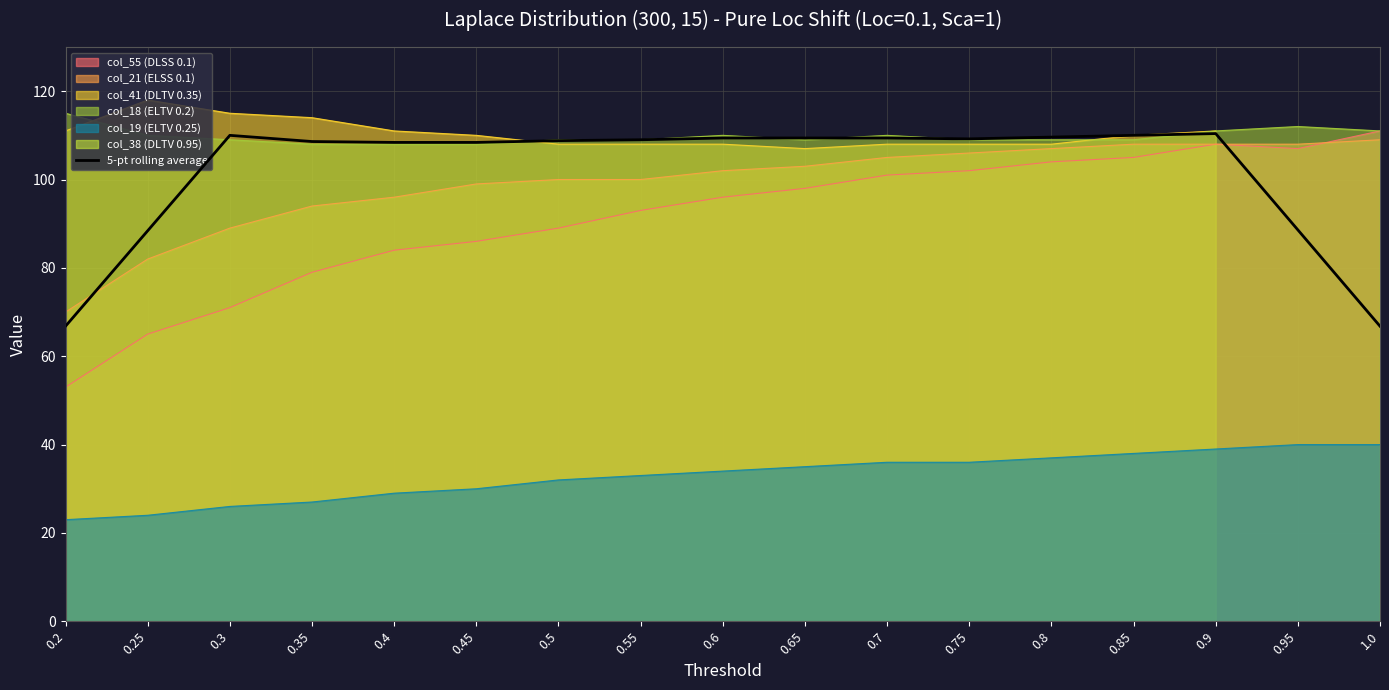

Reading left to right, extract all data points from this chart.

66.8	88.4	110.0	108.6	108.4	108.4	108.8	109.0	109.4	109.4	109.4	109.2	109.6	110.0	110.4	88.6	66.8